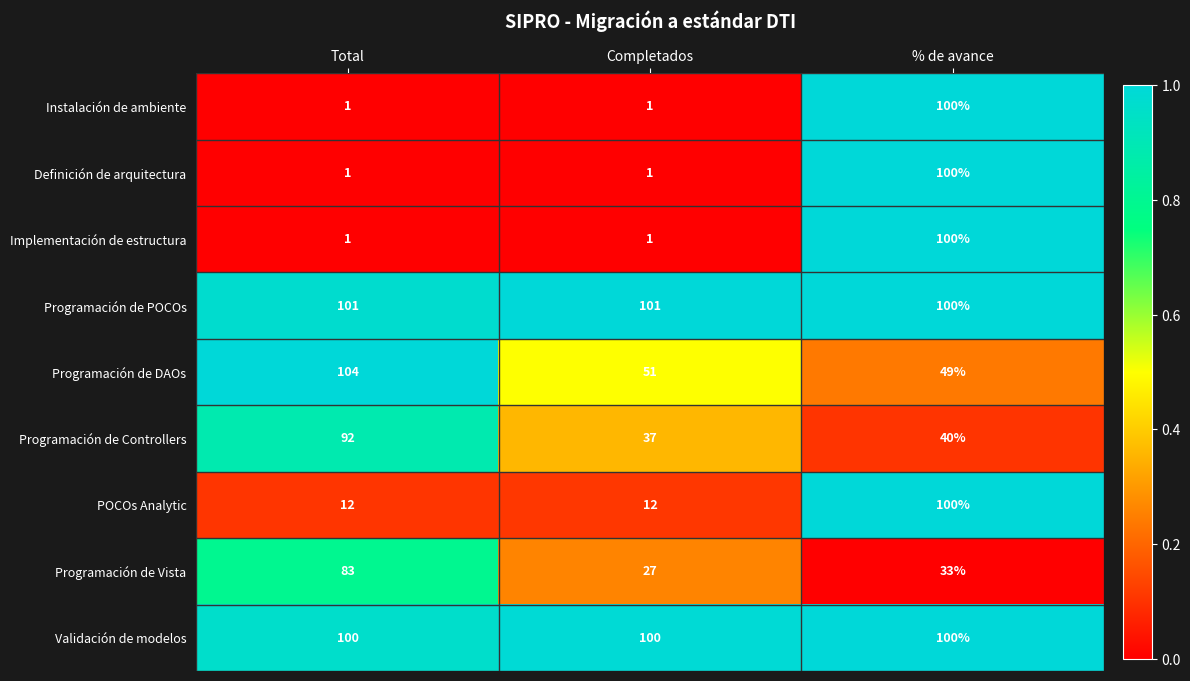

What is the highest value of the Programación de DAOs series?

104